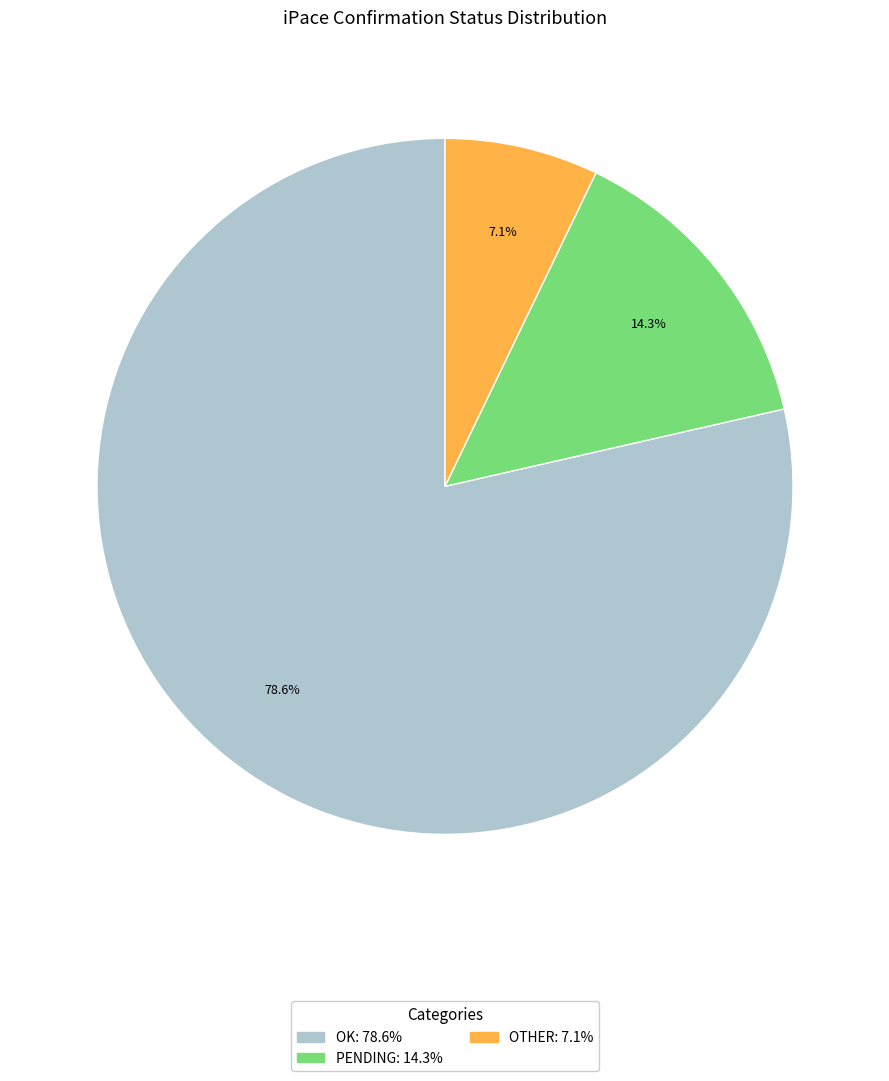

How many slices are in this pie chart?

3